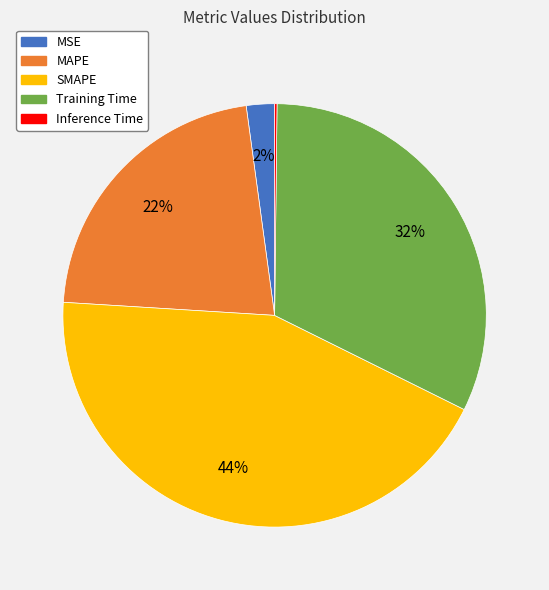

The MAPE slice represents 22% of the pie. True or false?

True